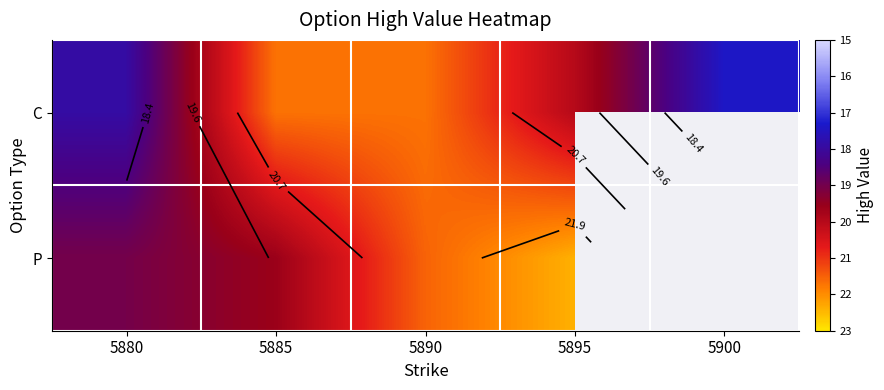

The value of P at 5885 is 12.1. True or false?

False